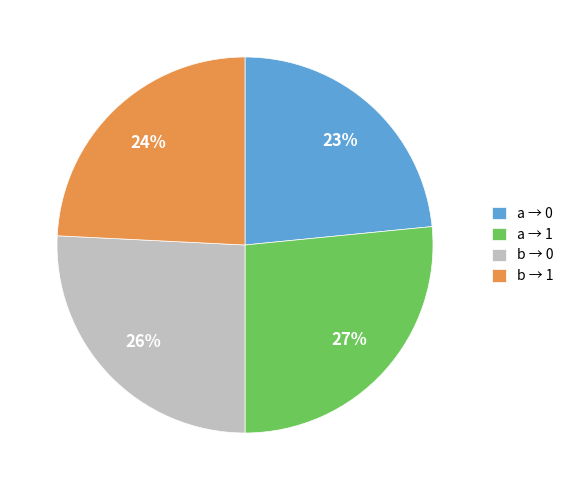

Is there a majority slice in this chart?

No